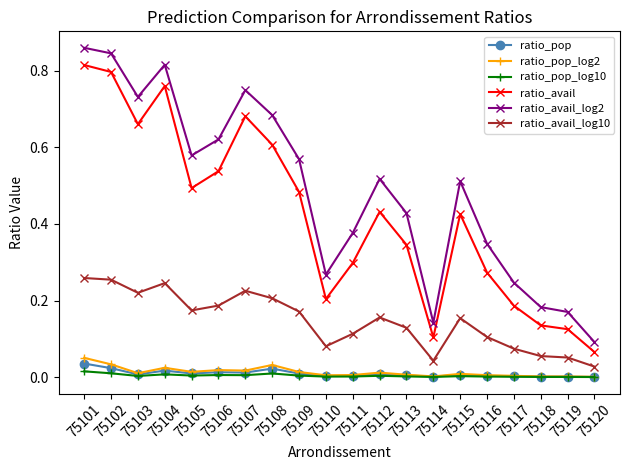

What are all the series names shown in the legend?

ratio_pop, ratio_pop_log2, ratio_pop_log10, ratio_avail, ratio_avail_log2, ratio_avail_log10